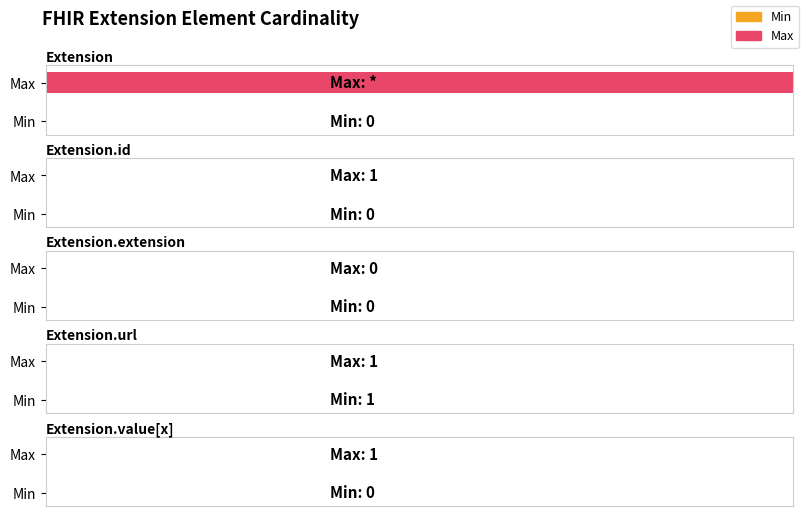

The value of Max at Extension.url is 2. True or false?

False